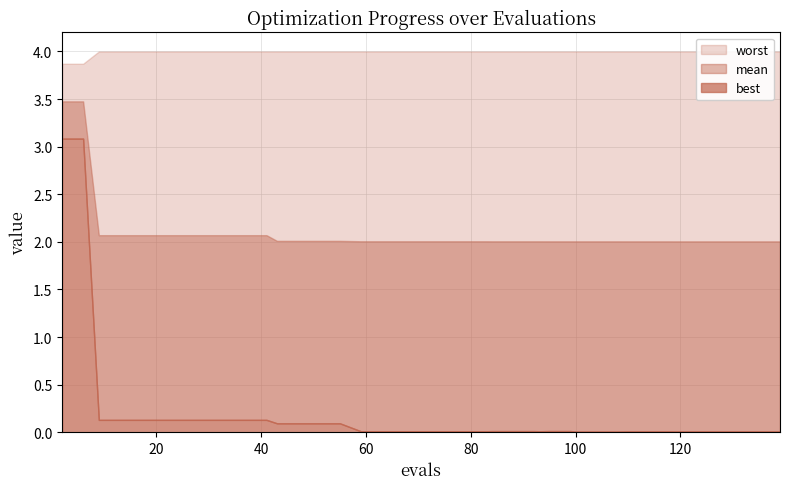

What is the label of the 21st point from the left?

20